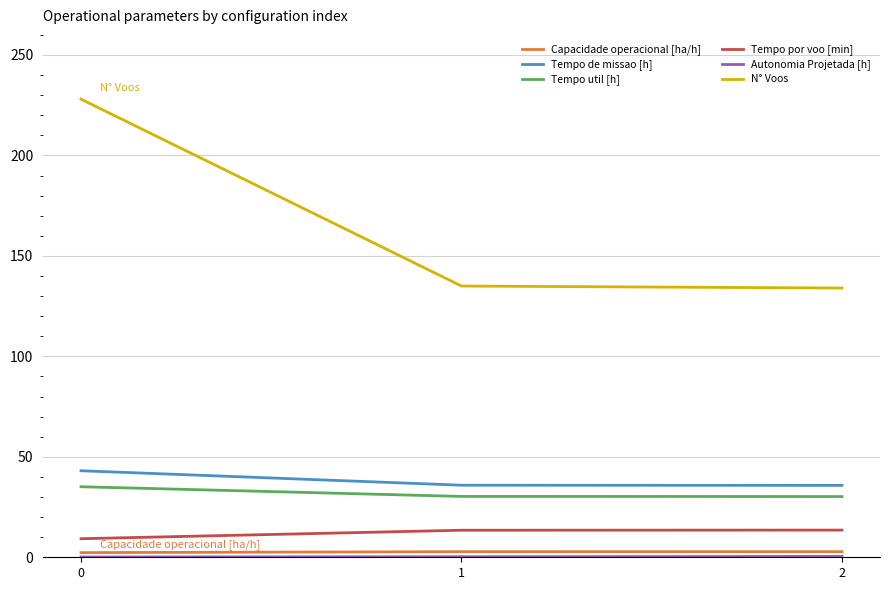

What is the greatest value displayed?

228.0